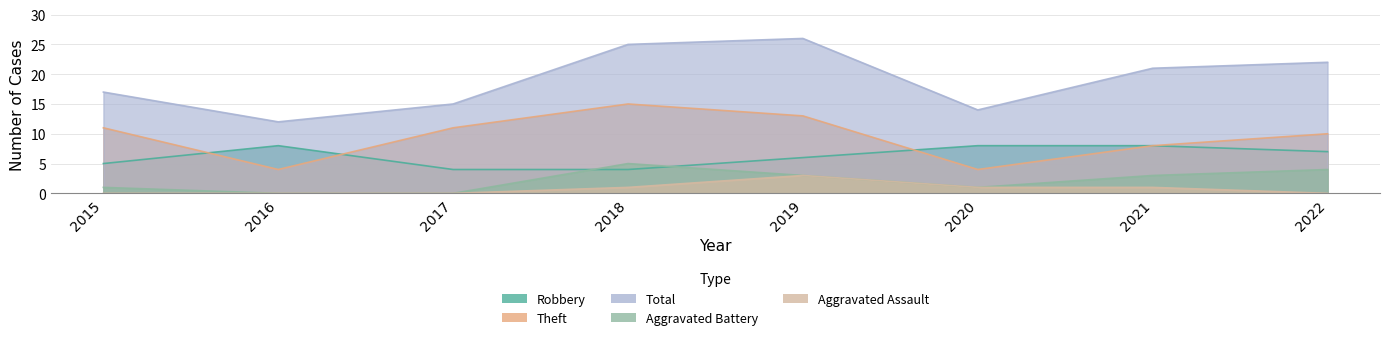

What is the value of the Aggravated Assault point at the 7th from the left?

1